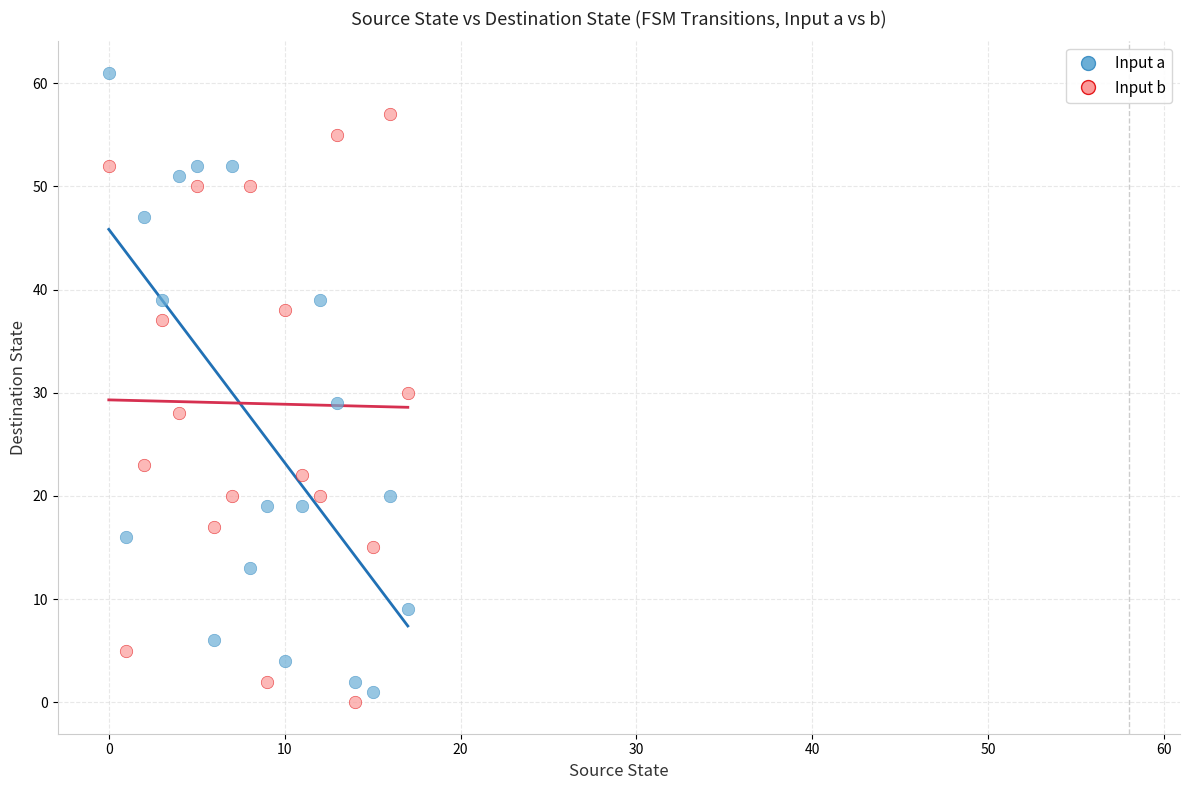

What are all the series names shown in the legend?

Input a, Input b